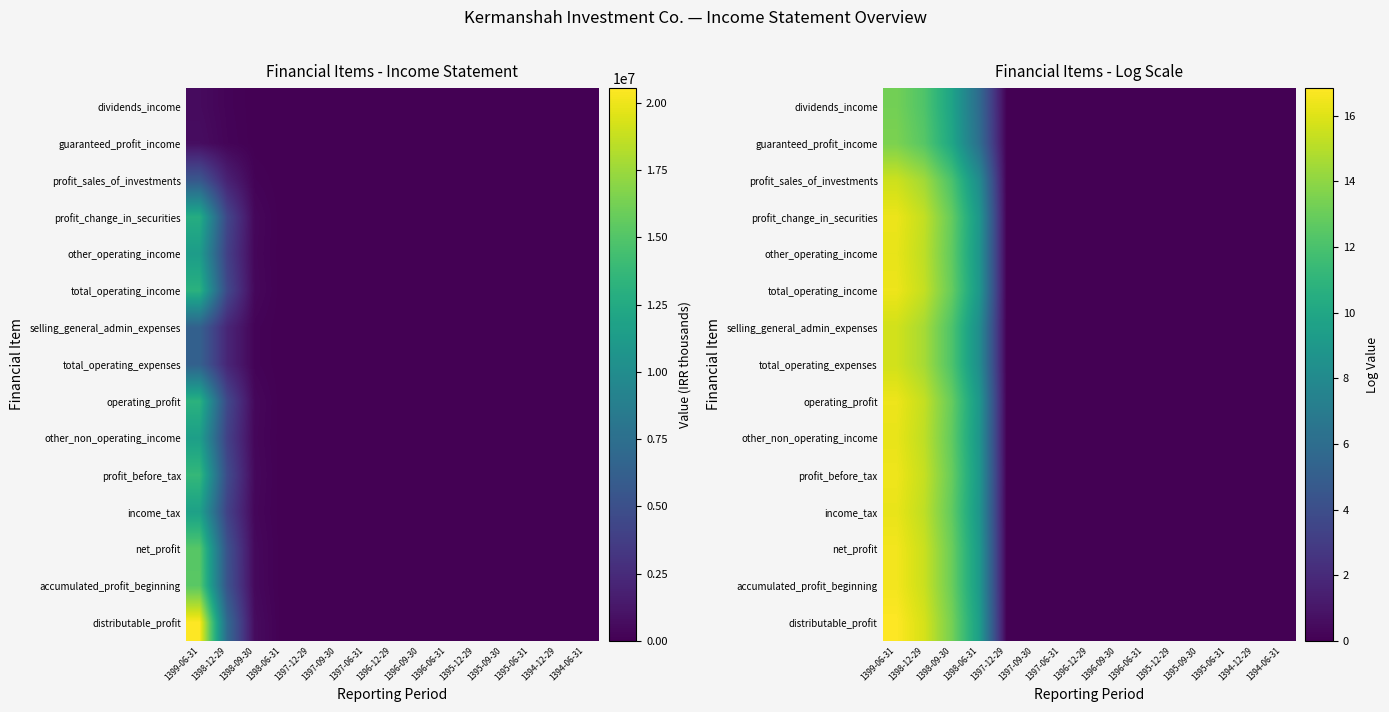

Is the value of distributable_profit at 1395-09-30 greater than the value of operating_profit at 1399-06-31?

No